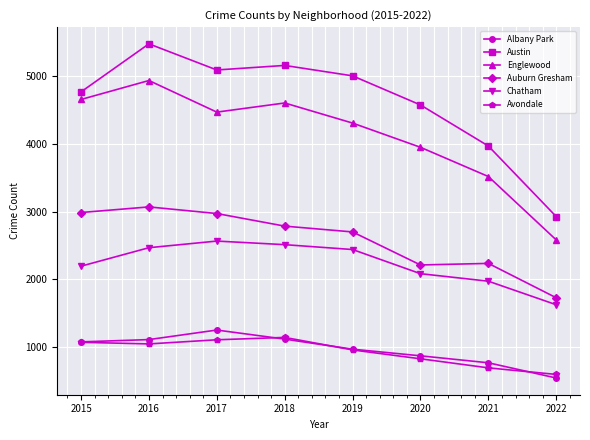

Does the chart have visible grid lines?

Yes